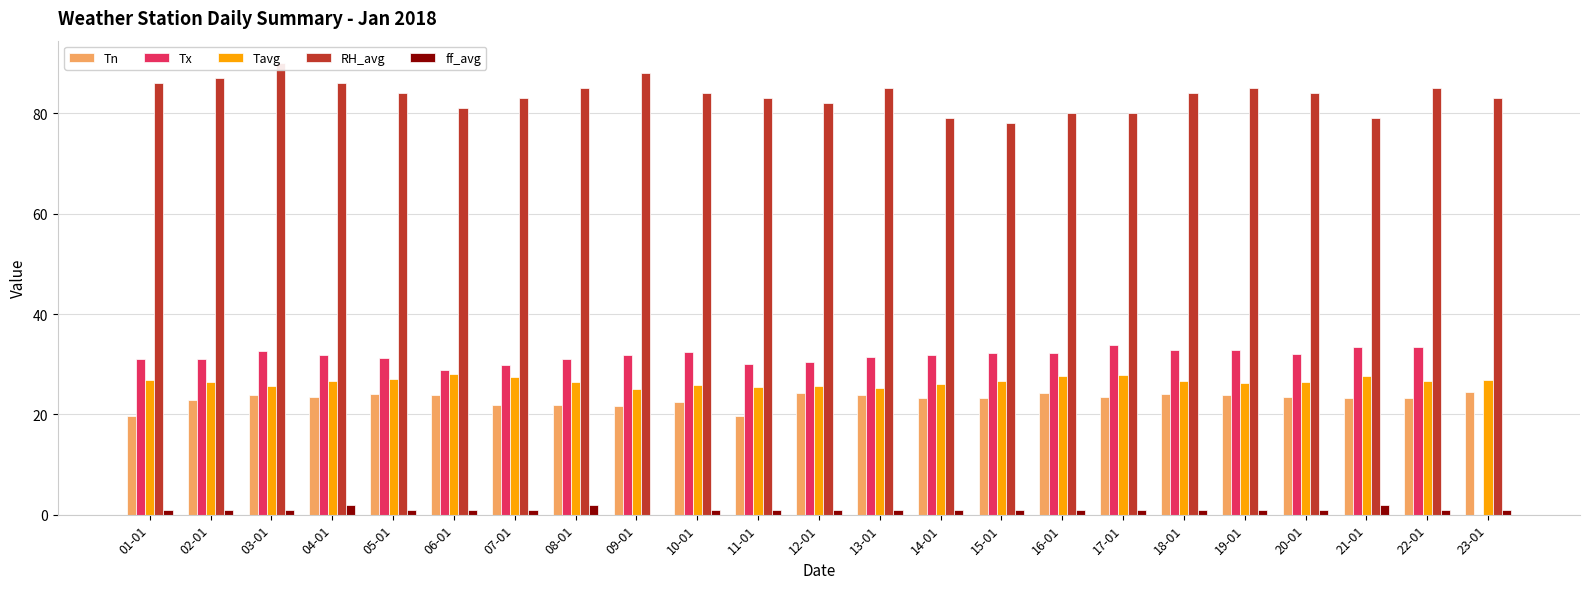

Reading left to right, extract all data points from this chart.

Tn: 01-01=19.6	02-01=22.8	03-01=23.8	04-01=23.4	05-01=24.0	06-01=23.8	07-01=21.8	08-01=21.8	09-01=21.6	10-01=22.4	11-01=19.6	12-01=24.2	13-01=23.8	14-01=23.2	15-01=23.2	16-01=24.2	17-01=23.4	18-01=24.0	19-01=23.8	20-01=23.4	21-01=23.2	22-01=23.2	23-01=24.4
Tx: 01-01=31.0	02-01=31.0	03-01=32.6	04-01=31.8	05-01=31.2	06-01=28.8	07-01=29.8	08-01=31.0	09-01=31.8	10-01=32.4	11-01=30.0	12-01=30.4	13-01=31.4	14-01=31.8	15-01=32.2	16-01=32.2	17-01=33.8	18-01=32.8	19-01=32.8	20-01=32.0	21-01=33.4	22-01=33.4	23-01=0.0
Tavg: 01-01=26.8	02-01=26.4	03-01=25.6	04-01=26.6	05-01=27.1	06-01=28.1	07-01=27.5	08-01=26.5	09-01=25.1	10-01=25.8	11-01=25.4	12-01=25.7	13-01=25.3	14-01=26.1	15-01=26.7	16-01=27.6	17-01=27.8	18-01=26.6	19-01=26.2	20-01=26.4	21-01=27.7	22-01=26.7	23-01=26.9
RH_avg: 01-01=86.0	02-01=87.0	03-01=90.0	04-01=86.0	05-01=84.0	06-01=81.0	07-01=83.0	08-01=85.0	09-01=88.0	10-01=84.0	11-01=83.0	12-01=82.0	13-01=85.0	14-01=79.0	15-01=78.0	16-01=80.0	17-01=80.0	18-01=84.0	19-01=85.0	20-01=84.0	21-01=79.0	22-01=85.0	23-01=83.0
ff_avg: 01-01=1.0	02-01=1.0	03-01=1.0	04-01=2.0	05-01=1.0	06-01=1.0	07-01=1.0	08-01=2.0	09-01=0.0	10-01=1.0	11-01=1.0	12-01=1.0	13-01=1.0	14-01=1.0	15-01=1.0	16-01=1.0	17-01=1.0	18-01=1.0	19-01=1.0	20-01=1.0	21-01=2.0	22-01=1.0	23-01=1.0